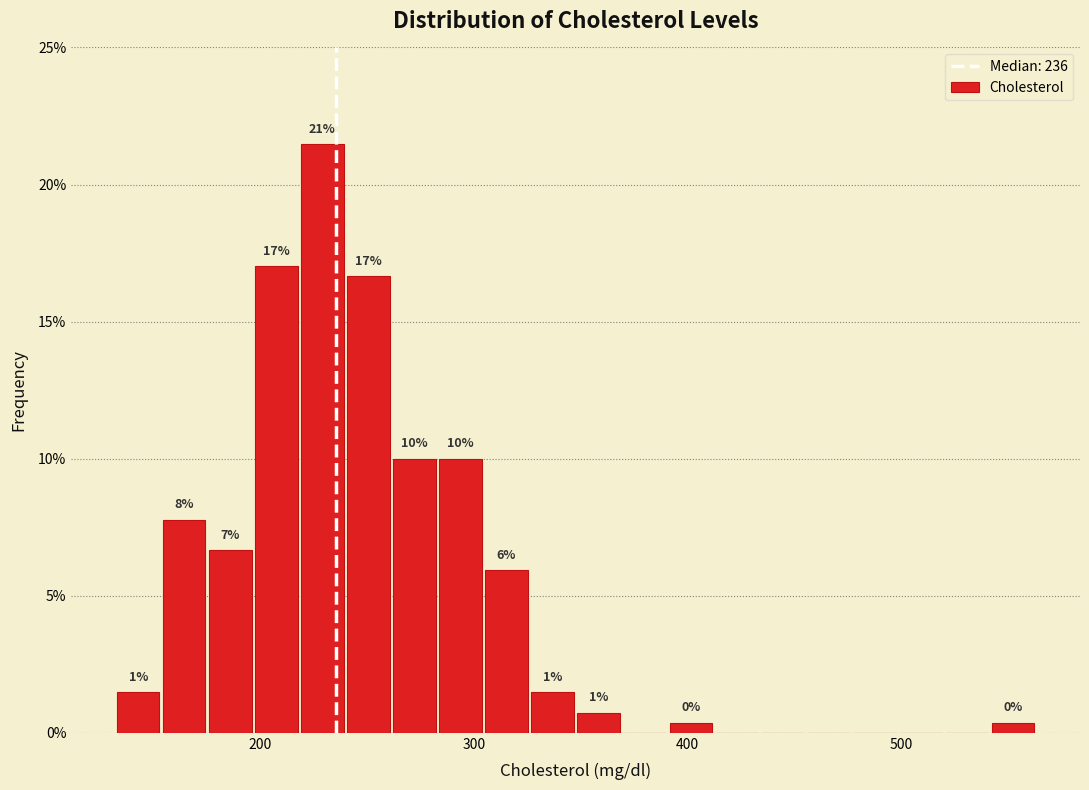

Read against the x-axis, roughly where is the centre of the tallest bar?

230